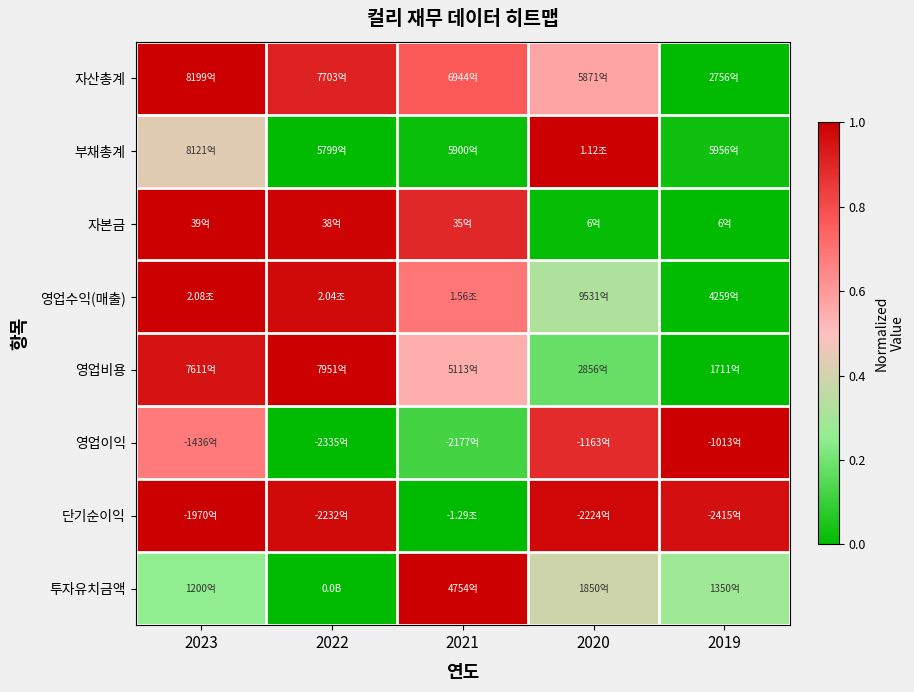

What is the maximum value shown in the chart?

1.0